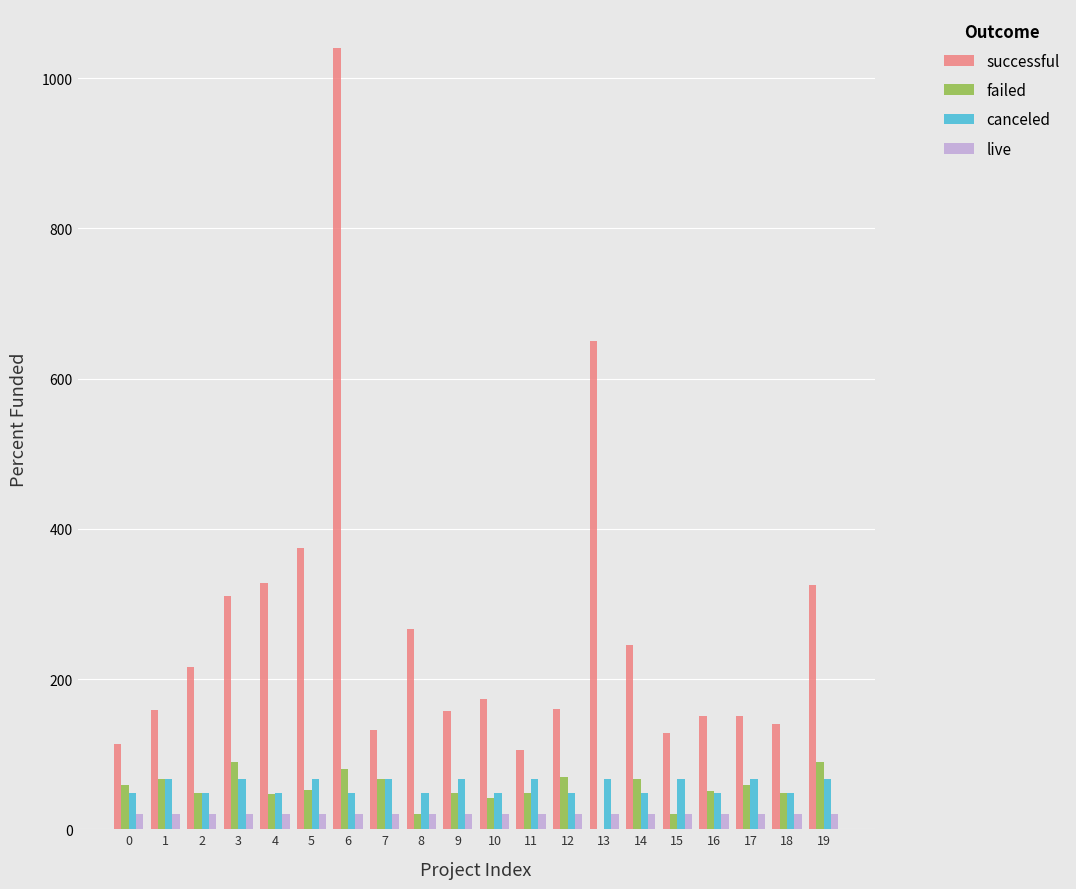

What is the sum of all successful values?

5324.0